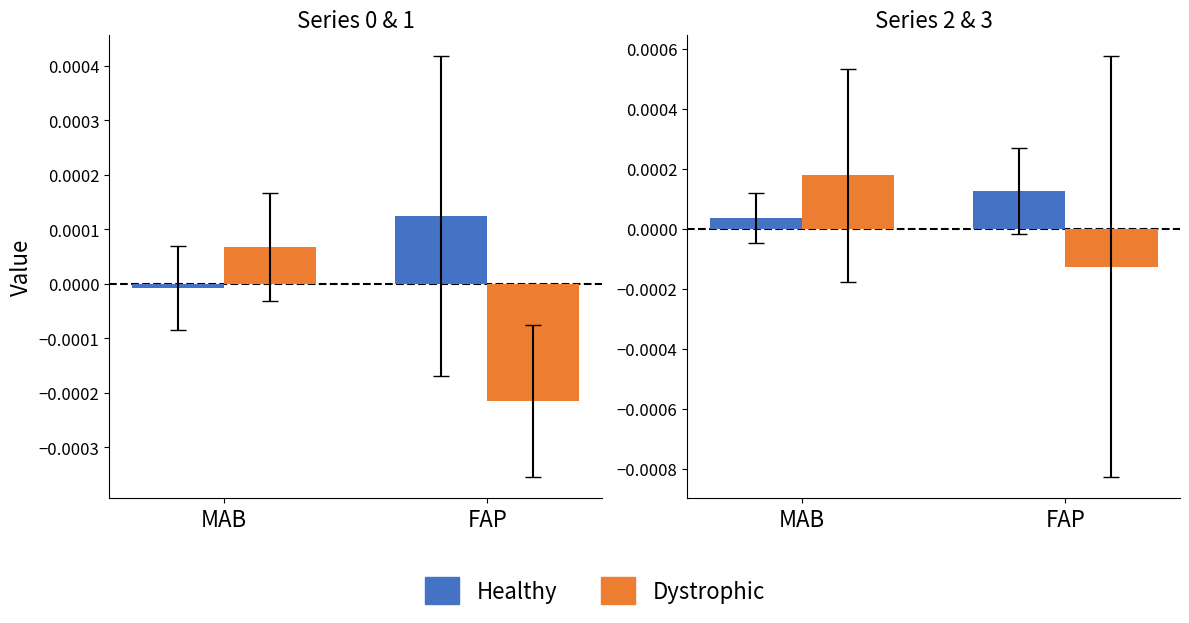

The Healthy series shows 0.0 at MAB. True or false?

True